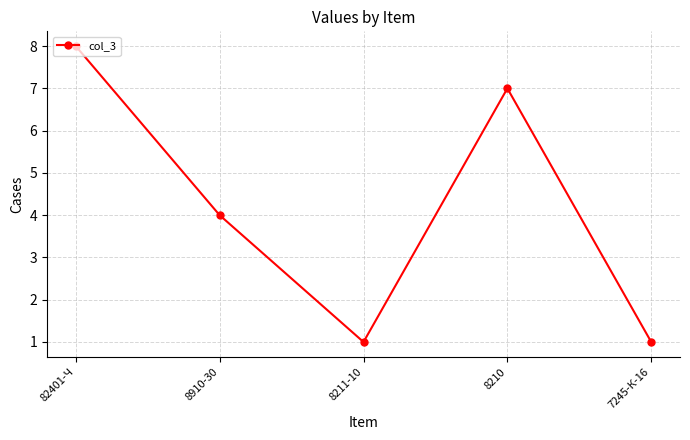

The chart shows a value of 3 at 82401-Ч. True or false?

False